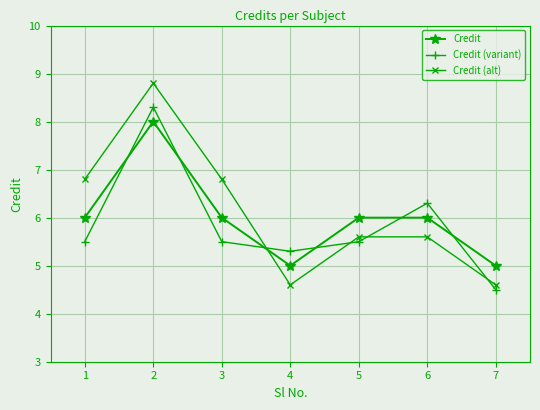

Which series has the largest range (max minus min)?

Credit (alt)